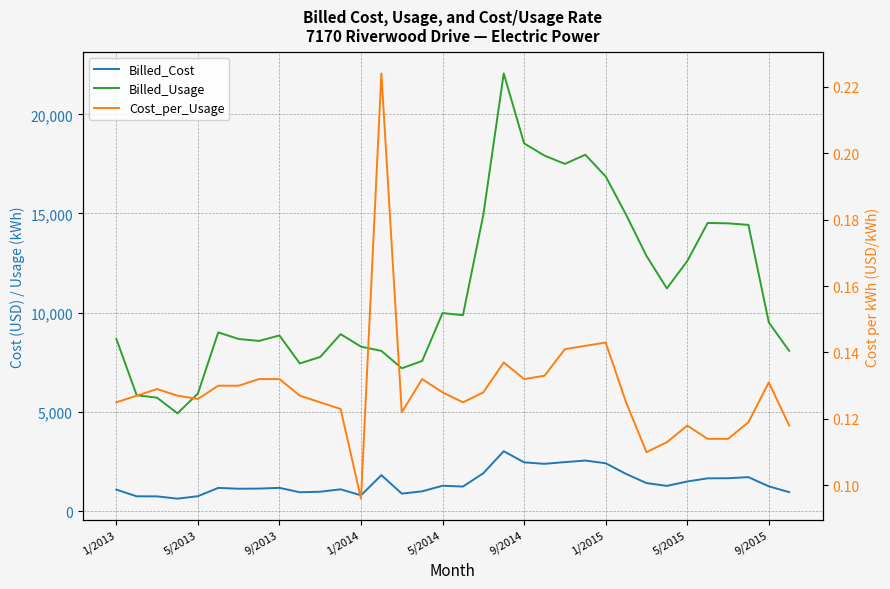

What are all the series names shown in the legend?

Billed_Cost, Billed_Usage, Cost_per_Usage